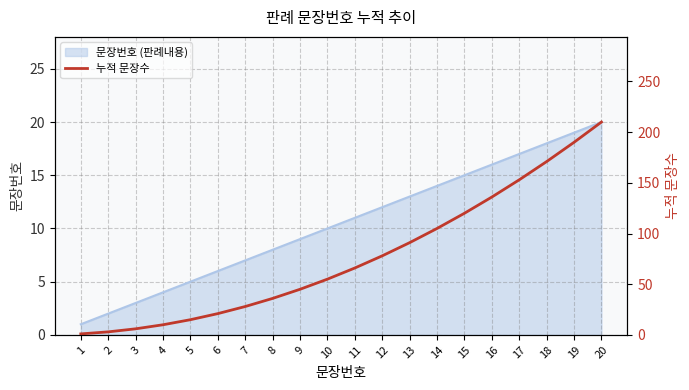

Does the chart have visible grid lines?

Yes